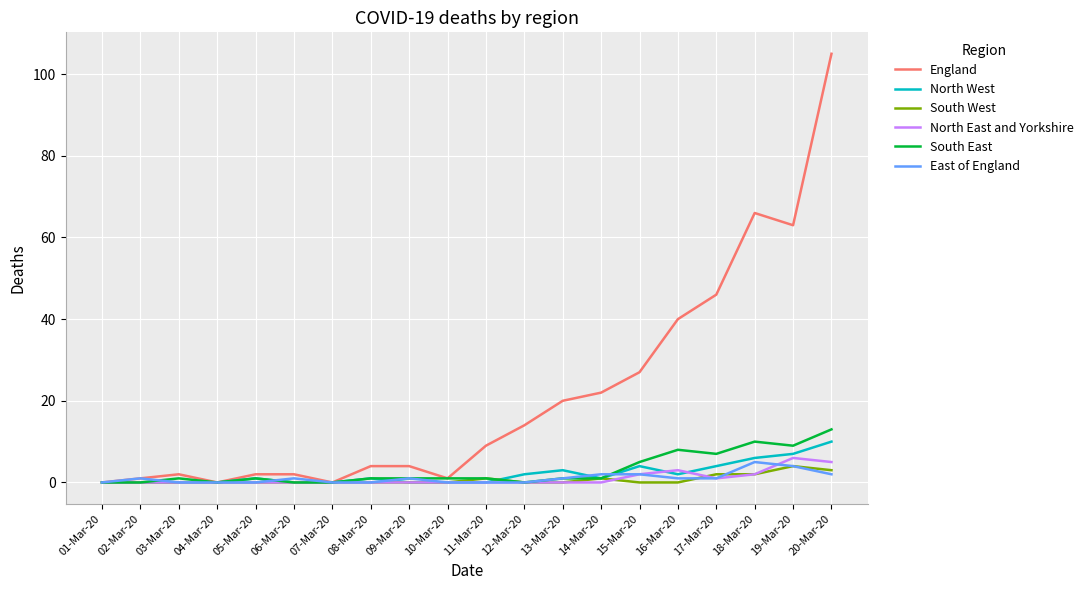

In North West, how many points are higher than both neighbors (excluding endpoints)?

4